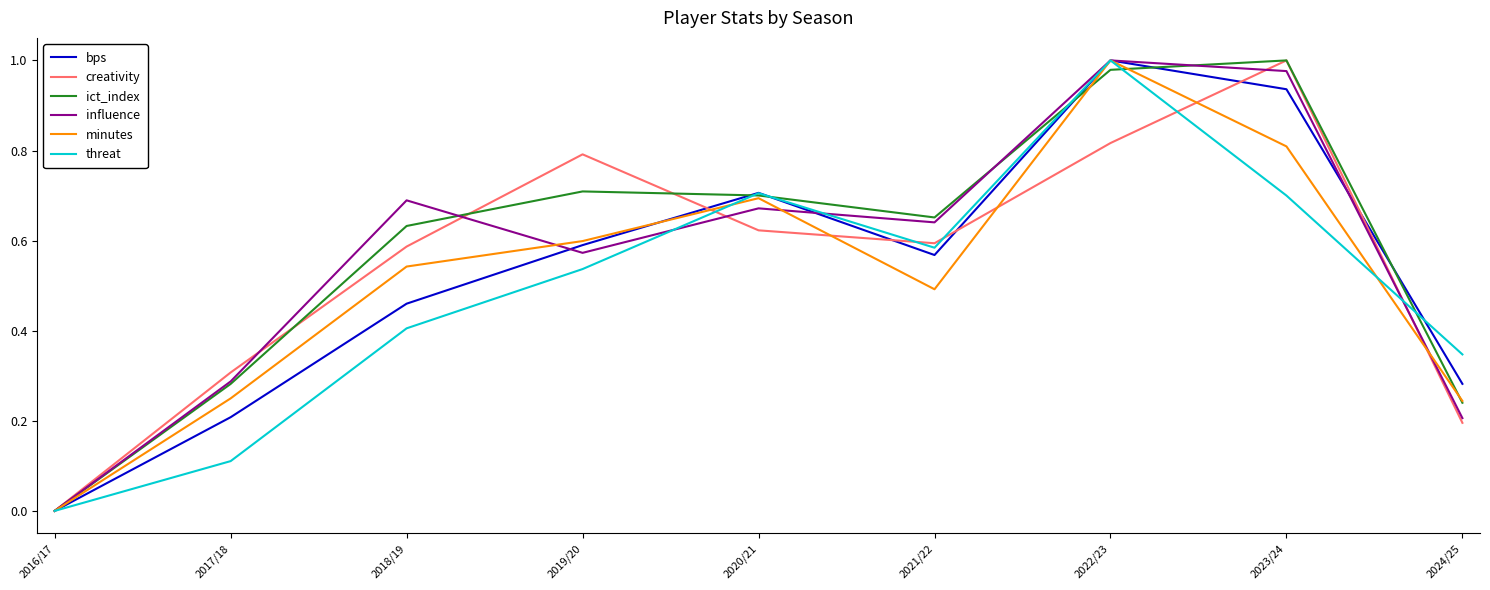

Which category has the lowest value in the threat series?

2016/17